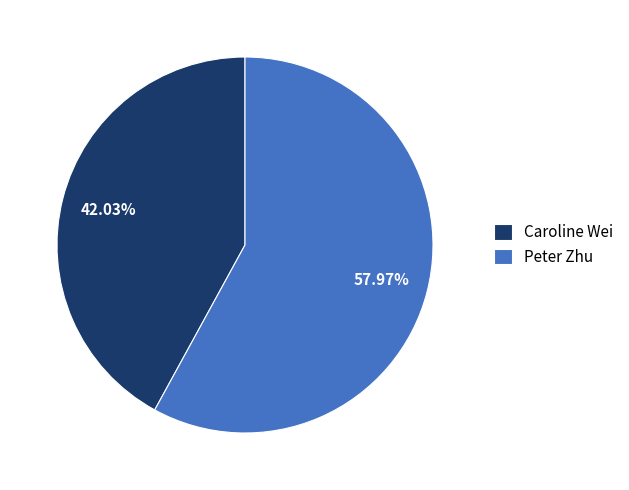

Which category accounts for the majority?

Peter Zhu